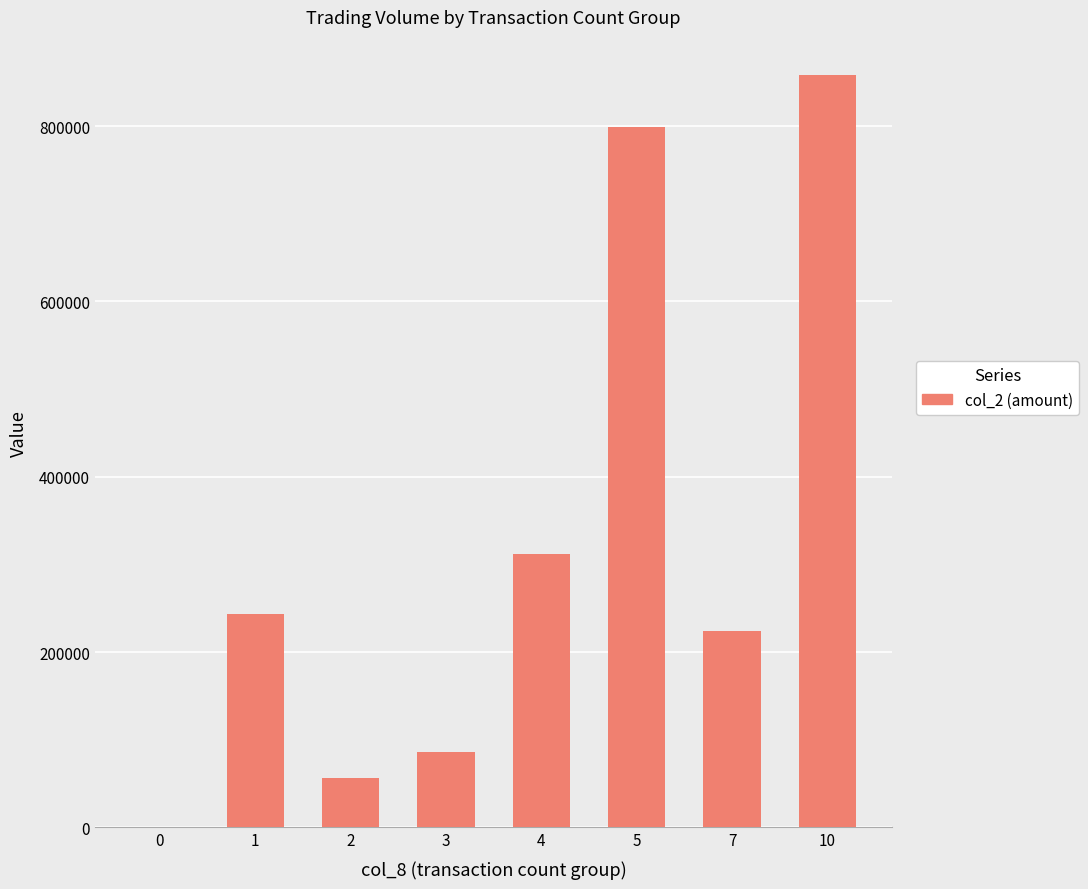

What is the change in value from 1 to 2?

-186070